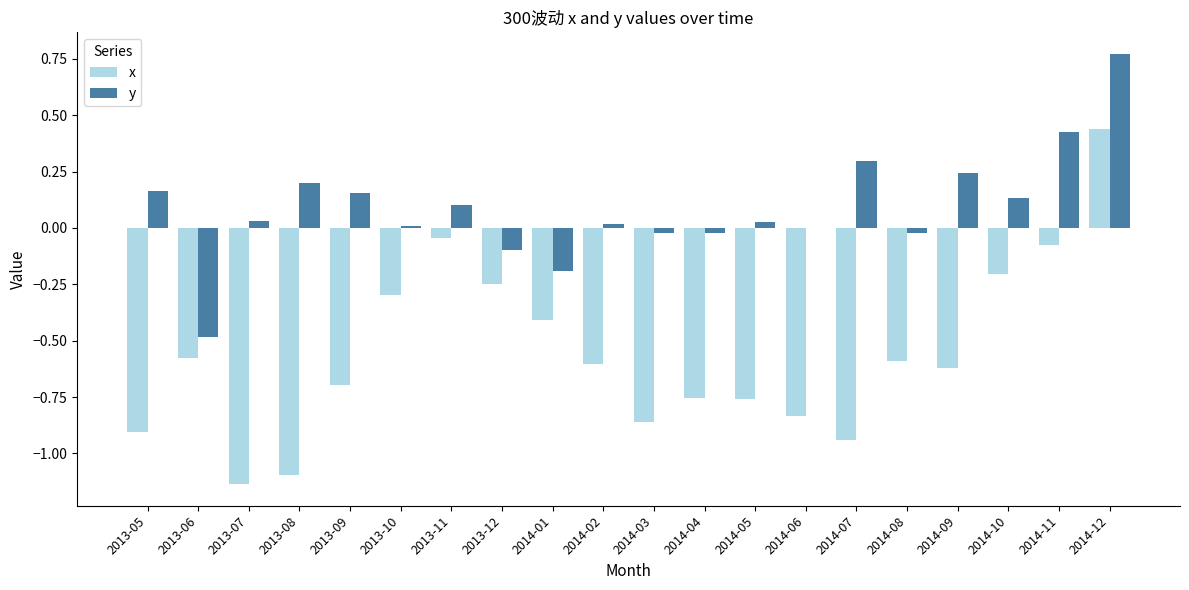

Which category has the highest value in the y series?

2014-12